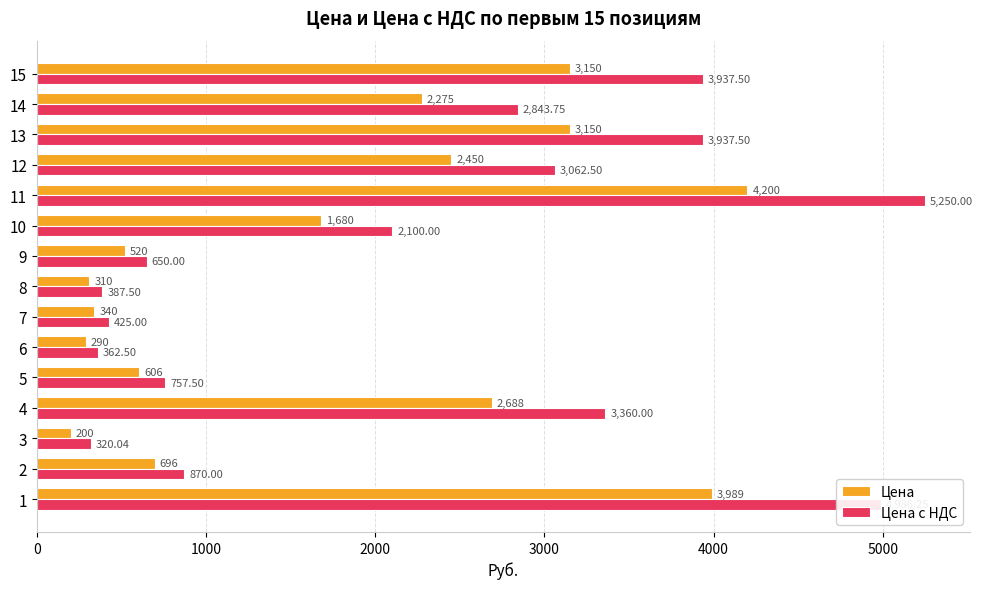

At how many categories does at least one series exceed 4651?

2